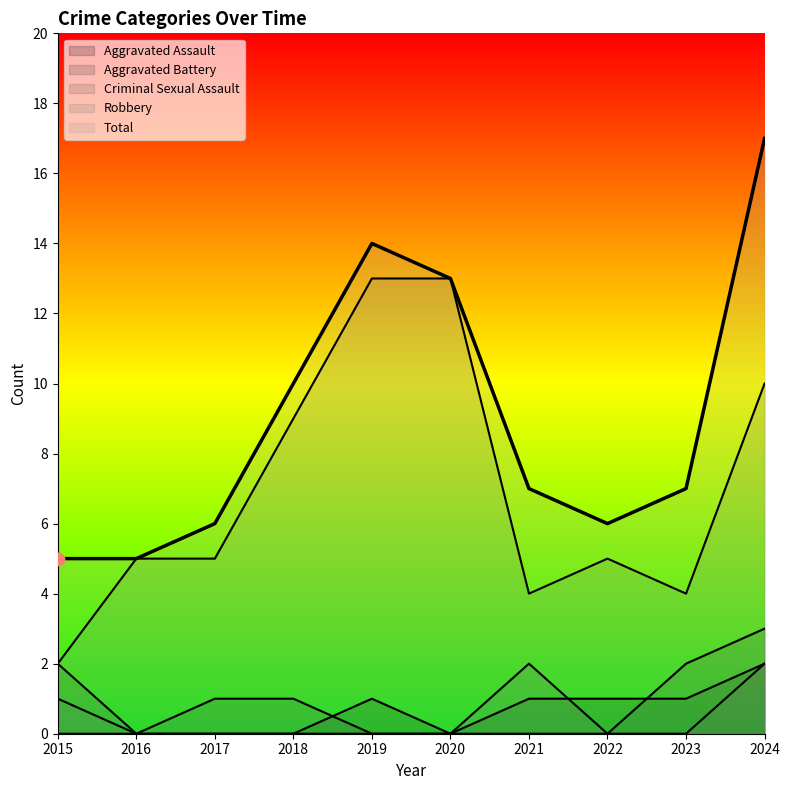

What is the total value across all series at 2017?

12